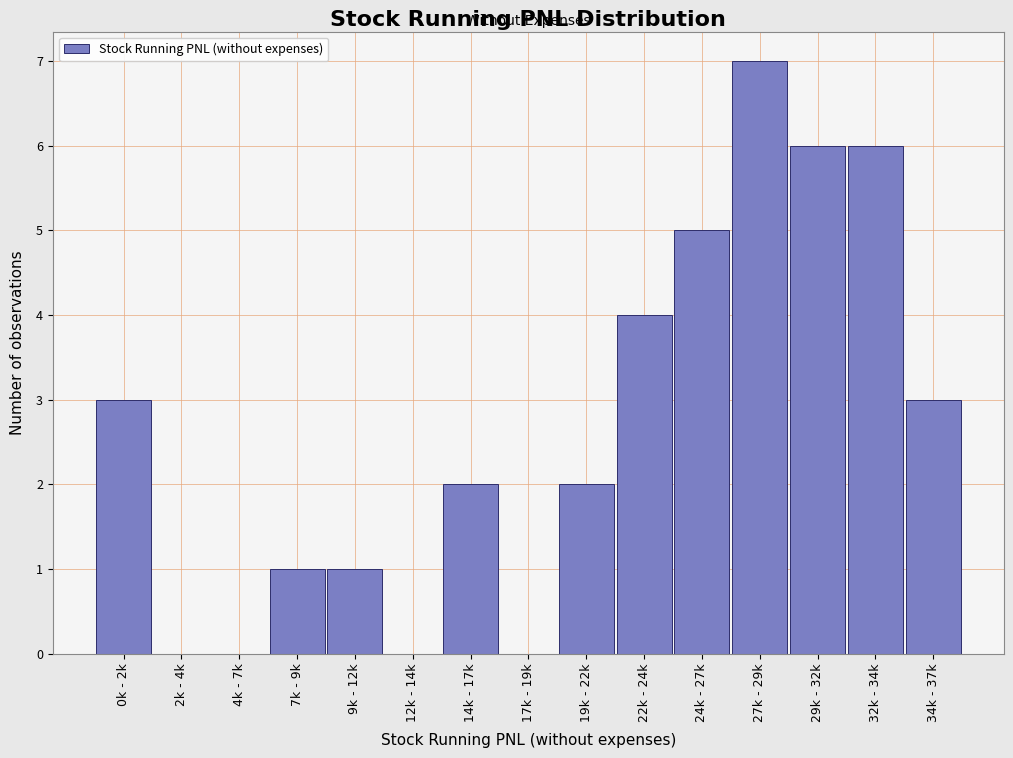

Reading left to right, what are all the values shown in this chart?

0k - 2k=3	2k - 4k=0	4k - 7k=0	7k - 9k=1	9k - 12k=1	12k - 14k=0	14k - 17k=2	17k - 19k=0	19k - 22k=2	22k - 24k=4	24k - 27k=5	27k - 29k=7	29k - 32k=6	32k - 34k=6	34k - 37k=3